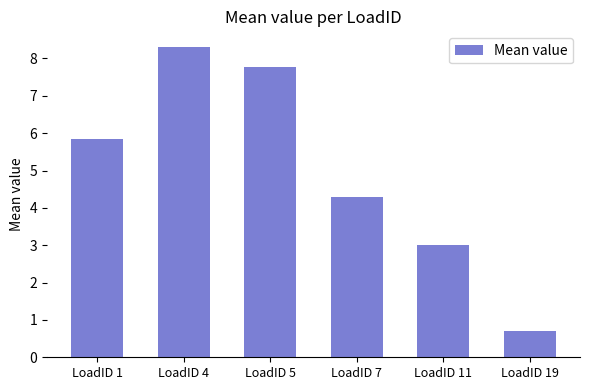

How many values are between 2 and 7?

3